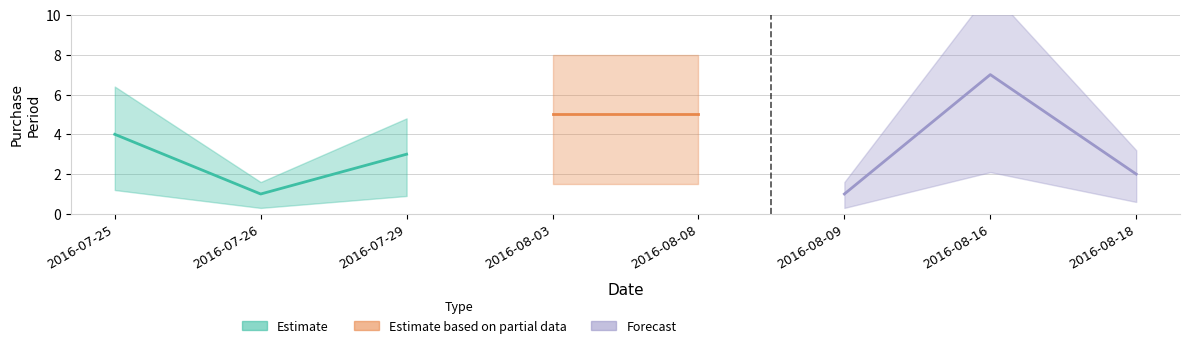

True or false: there are more than 1 points higher than both neighbors.

False